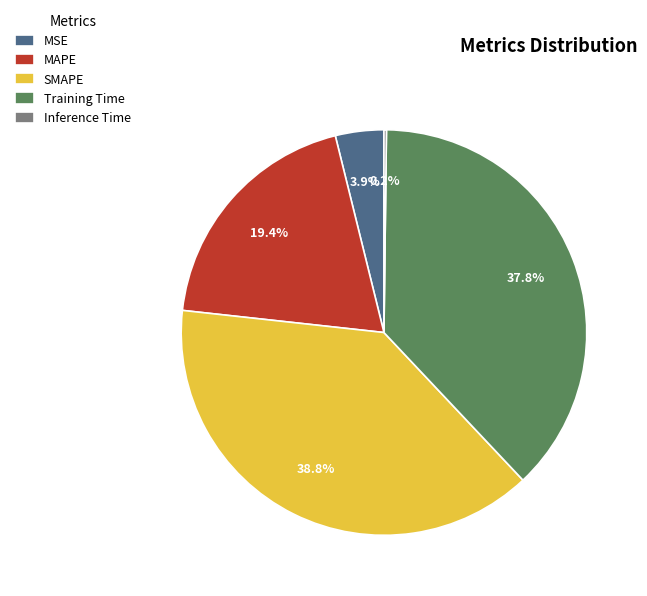

To the nearest percent, what is the average slice percentage?

20%